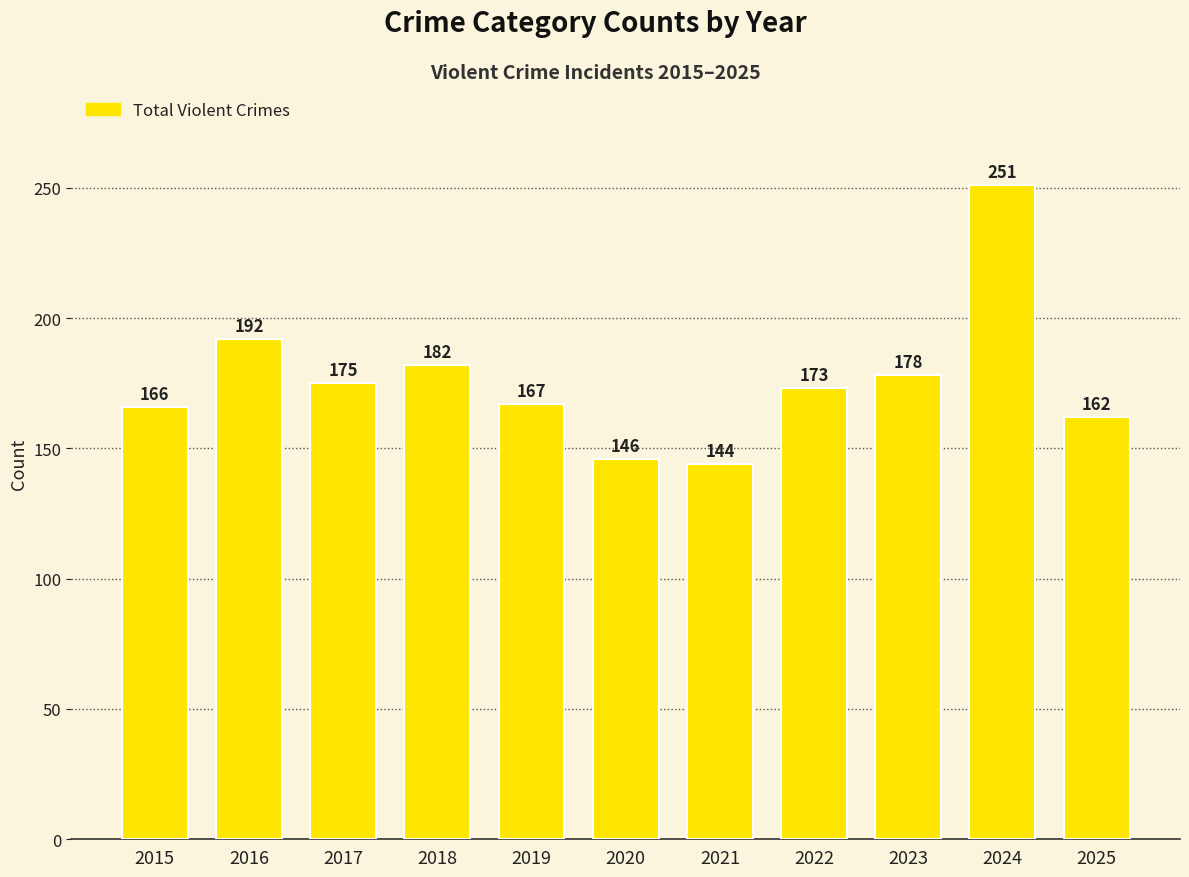

List the labels in order of value, largest first.

2024, 2016, 2018, 2023, 2017, 2022, 2019, 2015, 2025, 2020, 2021